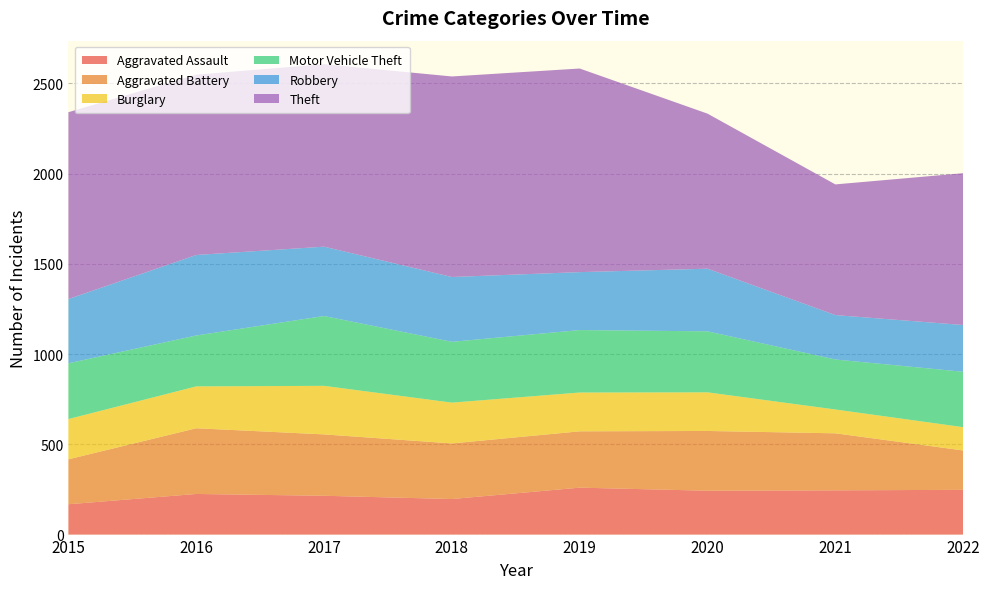

Reading left to right, extract all data points from this chart.

Aggravated Assault: 2015=168	2016=225	2017=215	2018=197	2019=260	2020=243	2021=245	2022=248
Aggravated Battery: 2015=249	2016=364	2017=340	2018=308	2019=312	2020=331	2021=316	2022=218
Burglary: 2015=223	2016=232	2017=269	2018=226	2019=215	2020=214	2021=132	2022=129
Motor Vehicle Theft: 2015=309	2016=282	2017=387	2018=337	2019=346	2020=338	2021=277	2022=307
Robbery: 2015=356	2016=446	2017=384	2018=359	2019=321	2020=347	2021=246	2022=259
Theft: 2015=1035	2016=999	2017=1011	2018=1111	2019=1128	2020=859	2021=724	2022=841